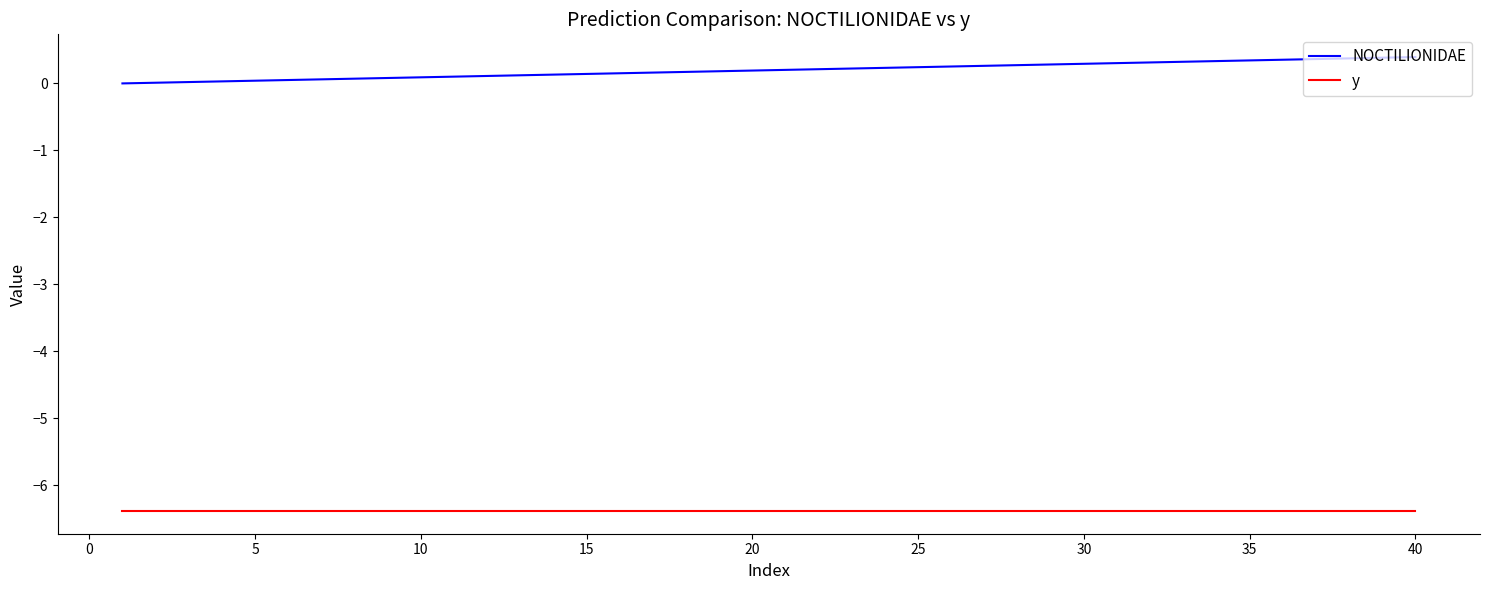

What is the difference between the maximum and minimum values in the NOCTILIONIDAE series?

0.4